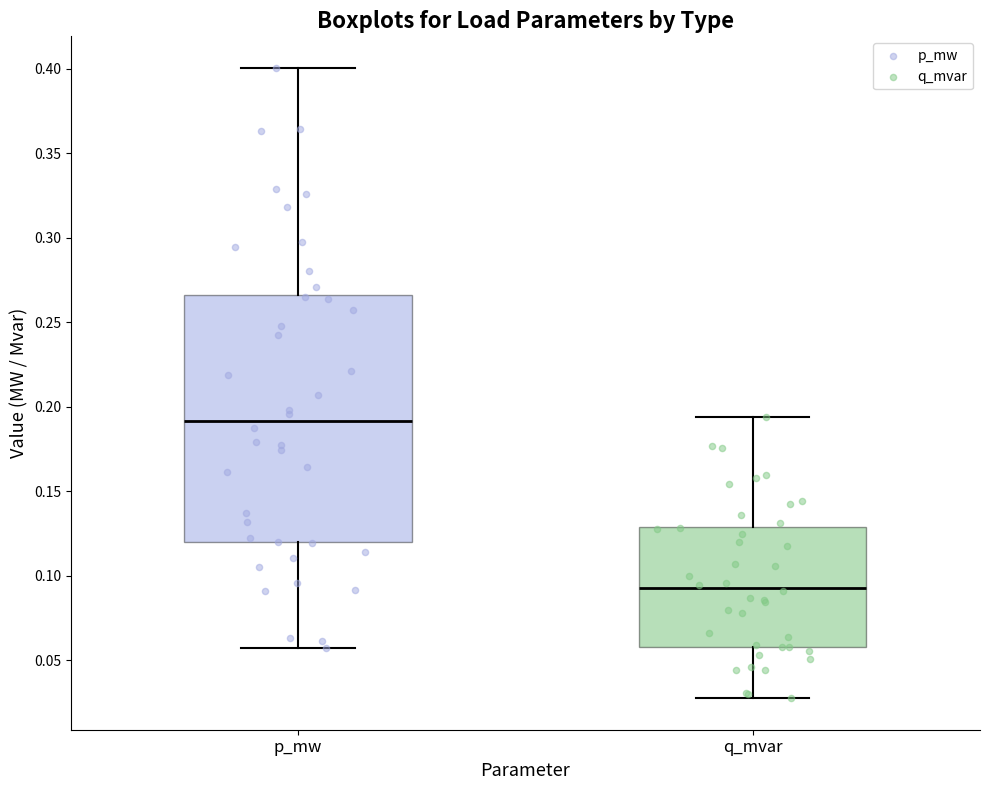

Which box has the lowest median line?

q_mvar